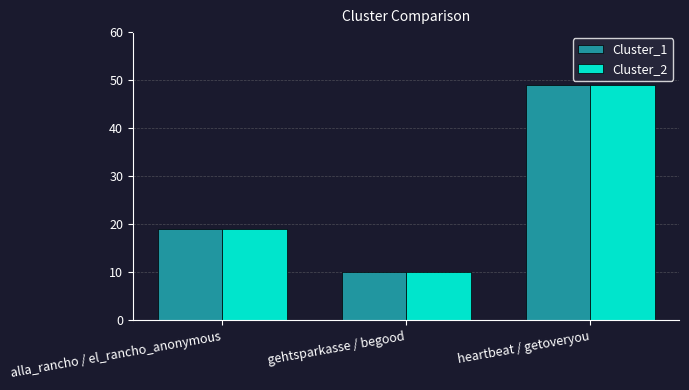

At which label does Cluster_2 reach its peak?

heartbeat / getoveryou